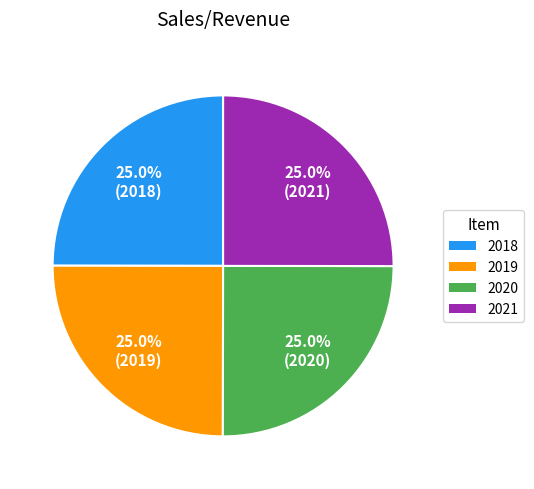

Approximately how many times larger is the value at 2020 compared to 2019?

1.0